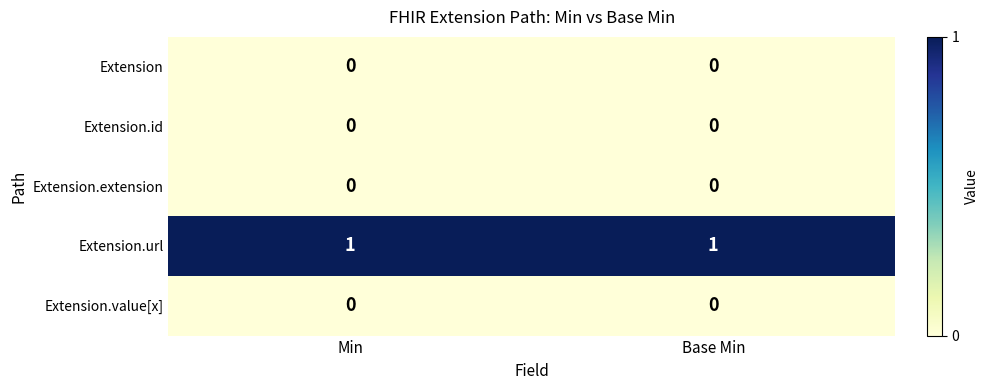

Which series has the largest total across all categories?

Extension.url